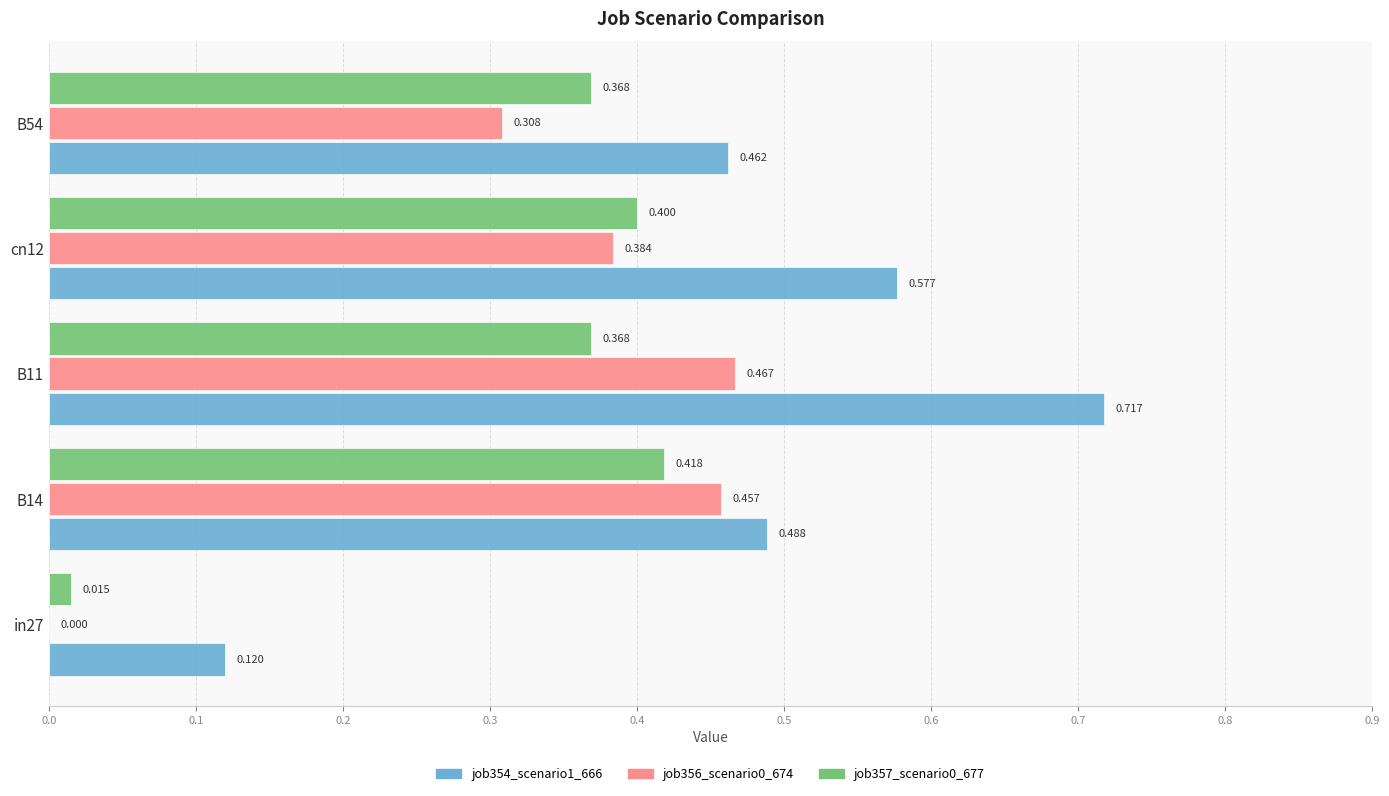

Reading left to right, extract all data points from this chart.

job354_scenario1_666: 0.1	0.5	0.7	0.6	0.5
job356_scenario0_674: 0.0	0.5	0.5	0.4	0.3
job357_scenario0_677: 0.0	0.4	0.4	0.4	0.4